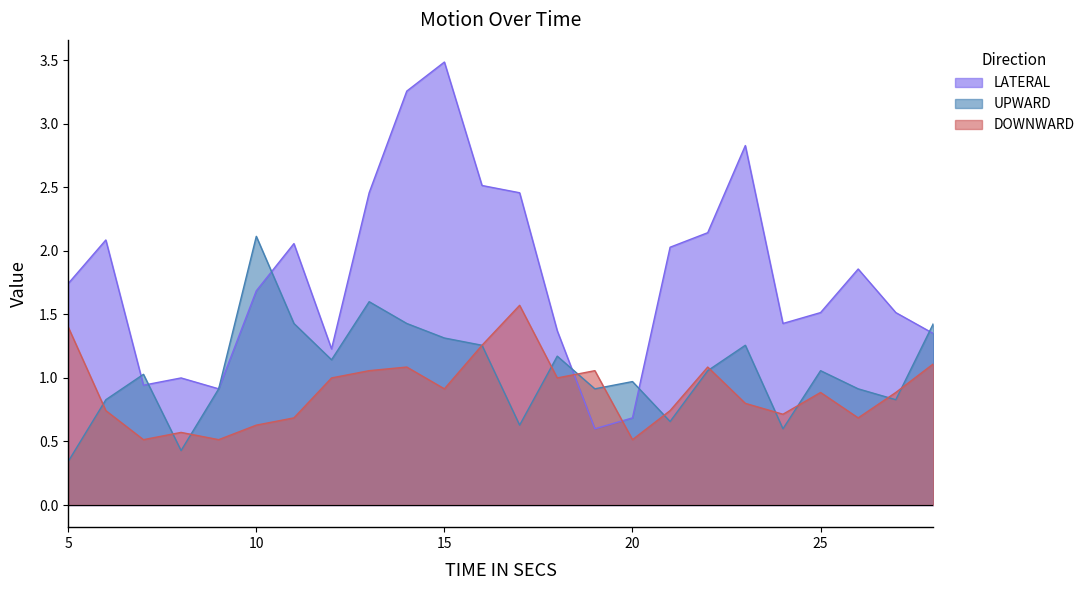

What is the value of the LATERAL point at the 19th from the left?

2.8